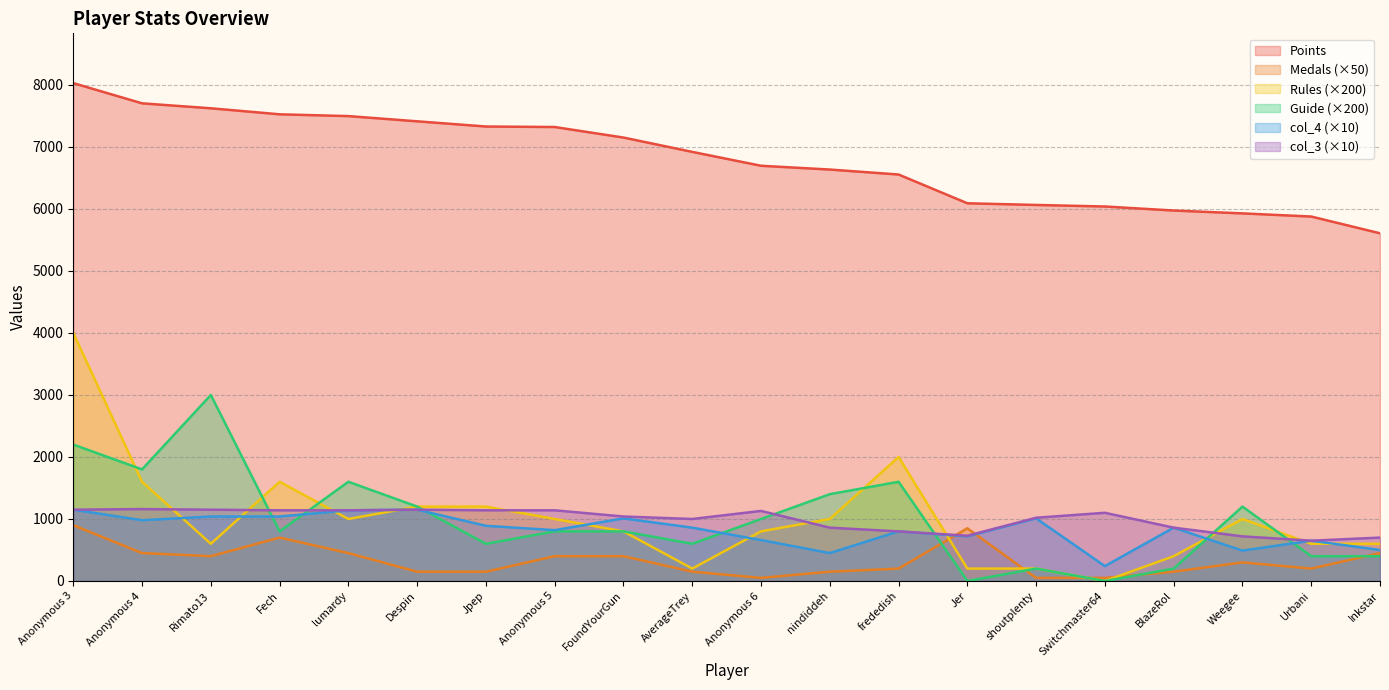

Reading right to left, transcribe all the data shown in this chart.

Points: 5608	5878	5929	5975	6040	6065	6092	6556	6636	6697	6921	7152	7322	7330	7414	7498	7527	7624	7704	8030
Medals: 450	200	300	150	50	50	850	200	150	50	150	400	400	150	150	450	700	400	450	900
Rules: 600	600	1000	400	0	200	200	2000	1000	800	200	800	1000	1200	1200	1000	1600	600	1600	4000
Guide: 400	400	1200	200	0	200	0	1600	1400	1000	600	800	800	600	1200	1600	800	3000	1800	2200
col_4: 500	650	490	860	240	1010	720	800	450	660	860	1010	820	890	1150	1140	1040	1040	980	1150
col_3: 700	650	720	860	1100	1020	730	800	860	1130	1000	1040	1140	1140	1150	1140	1140	1150	1160	1150